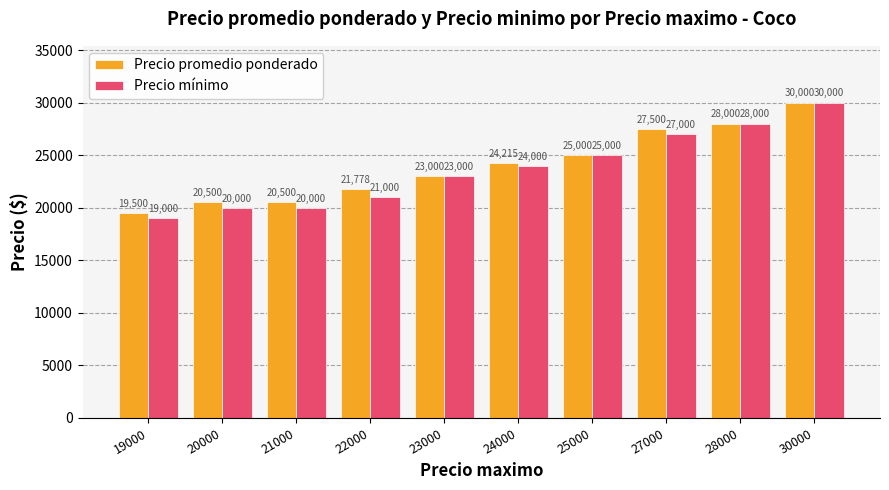

What is the highest value of the Precio mínimo series?

30000